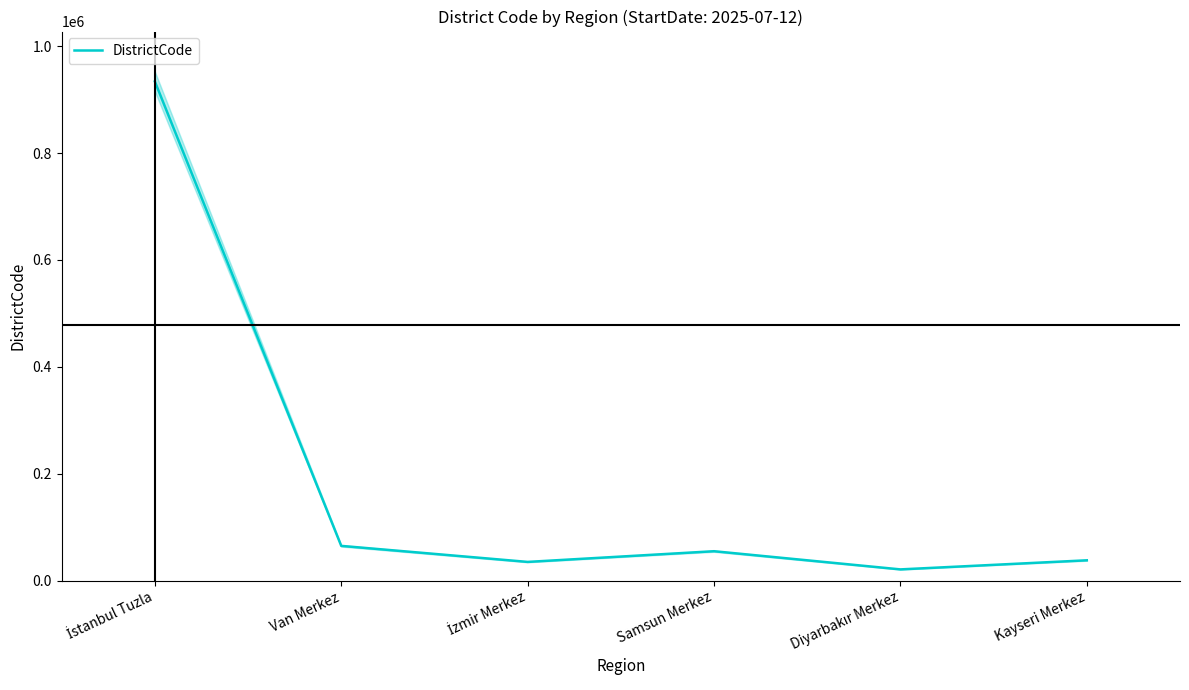

Which label corresponds to the smallest value in the chart?

Diyarbakır Merkez